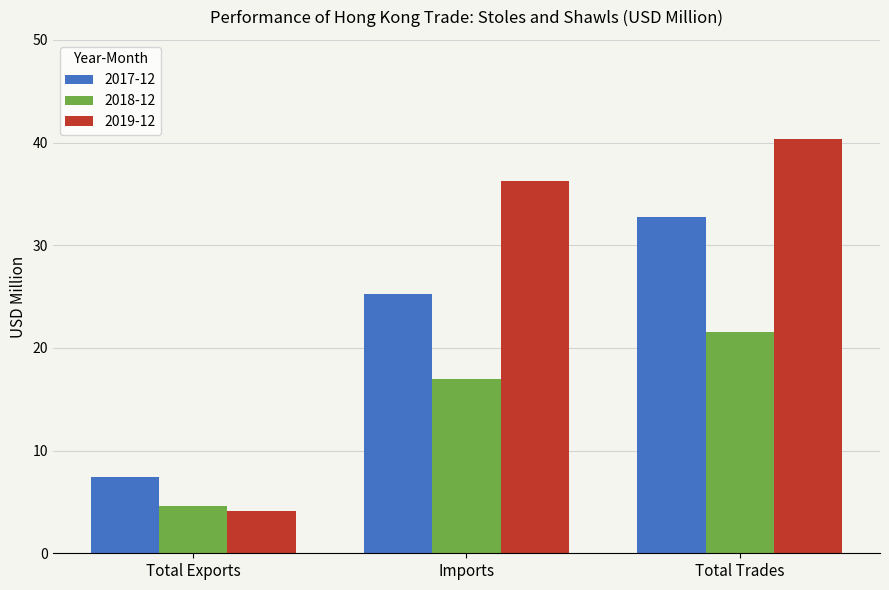

True or false: 2018-12 has a value of 7.2 at Total Trades.

False